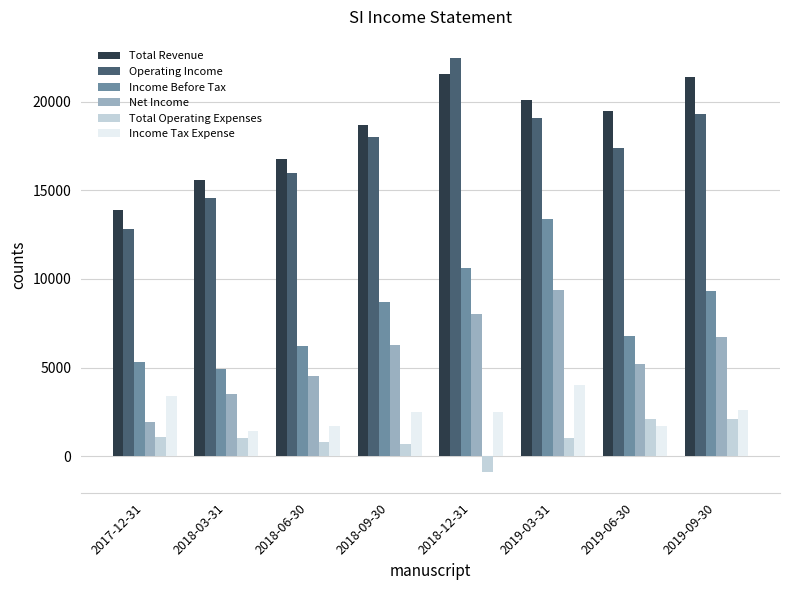

At which category is the sum across all series the highest?

2019-03-31